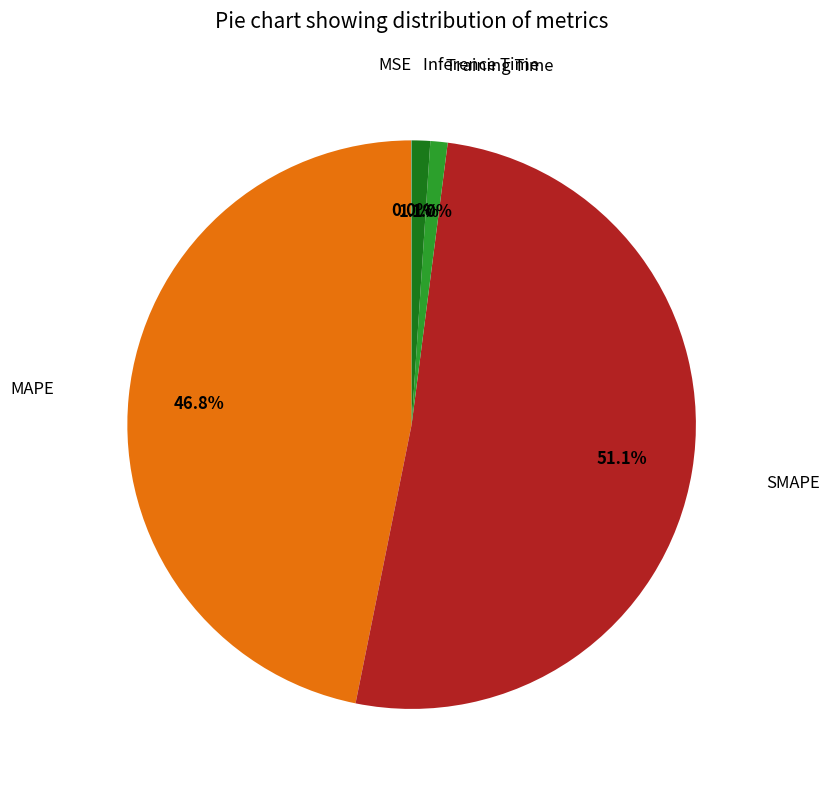

Is there a majority slice in this chart?

Yes